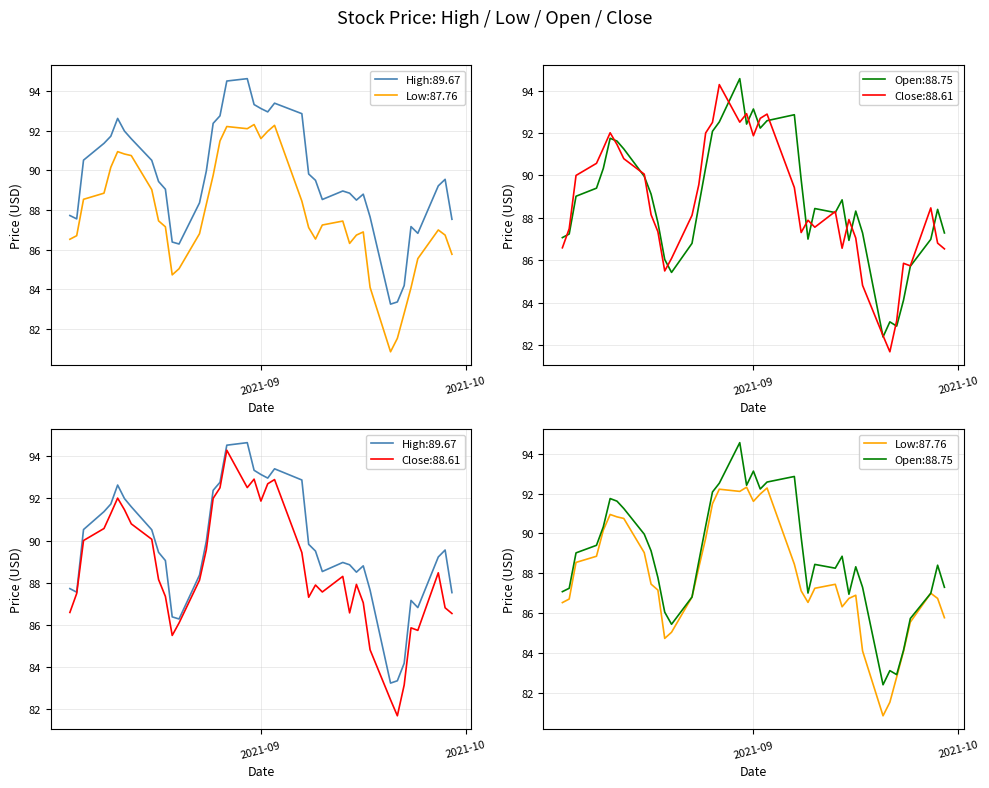

What is the label of the 40th point from the right?

2021-09